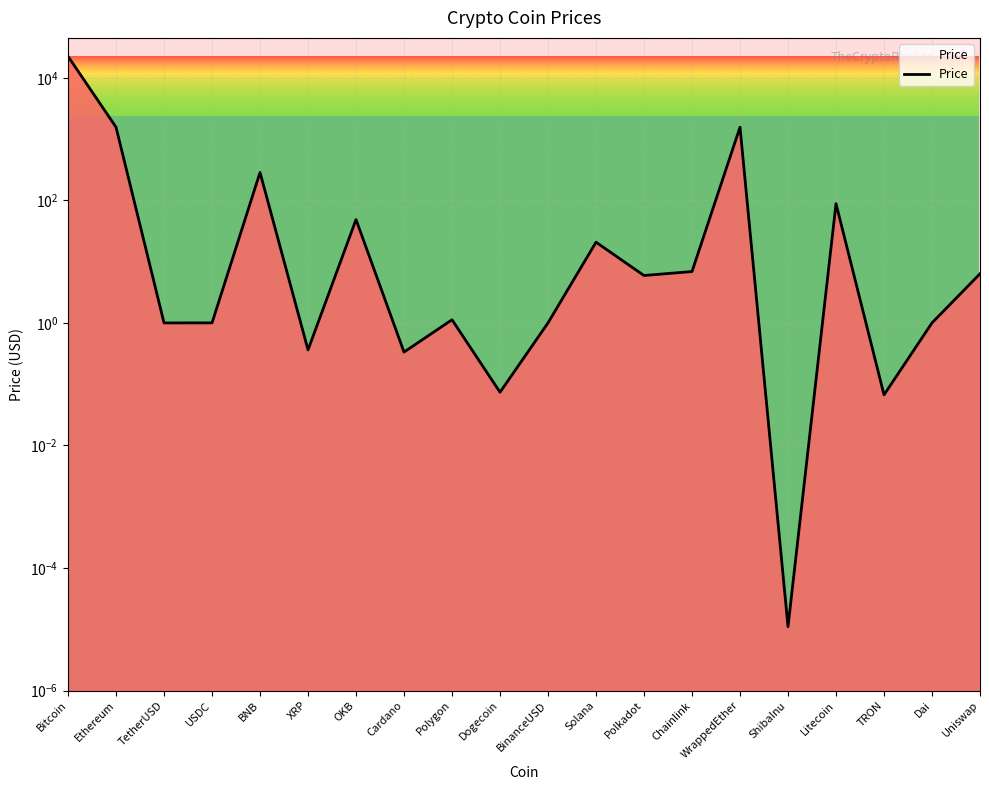

At which label is the value closest to 11213?

WrappedEther